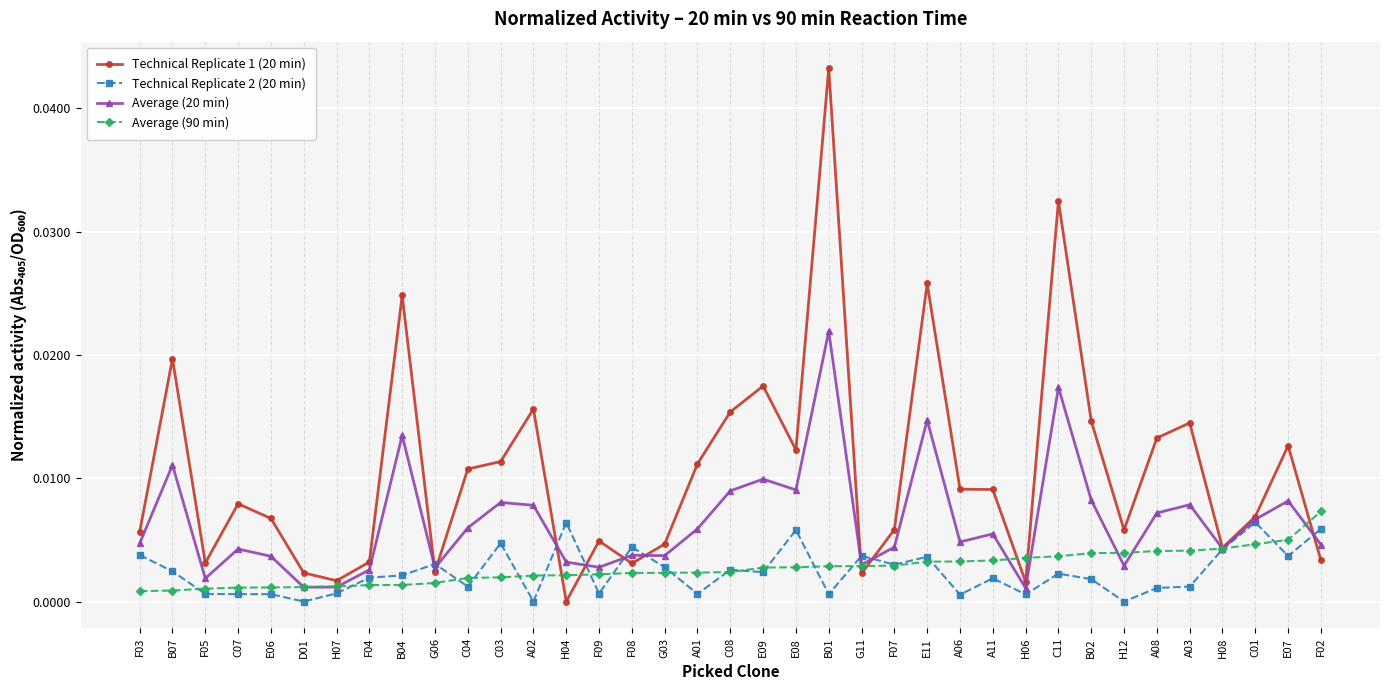

What position from the left is E09?

20